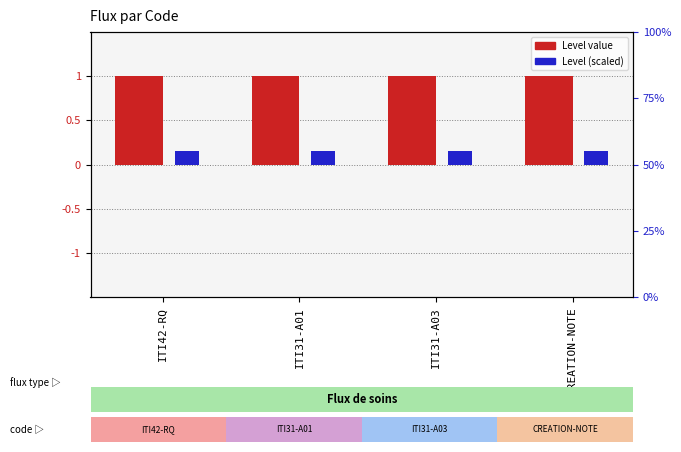

What is the value of the Level bar at the 3rd from the left?

1.0